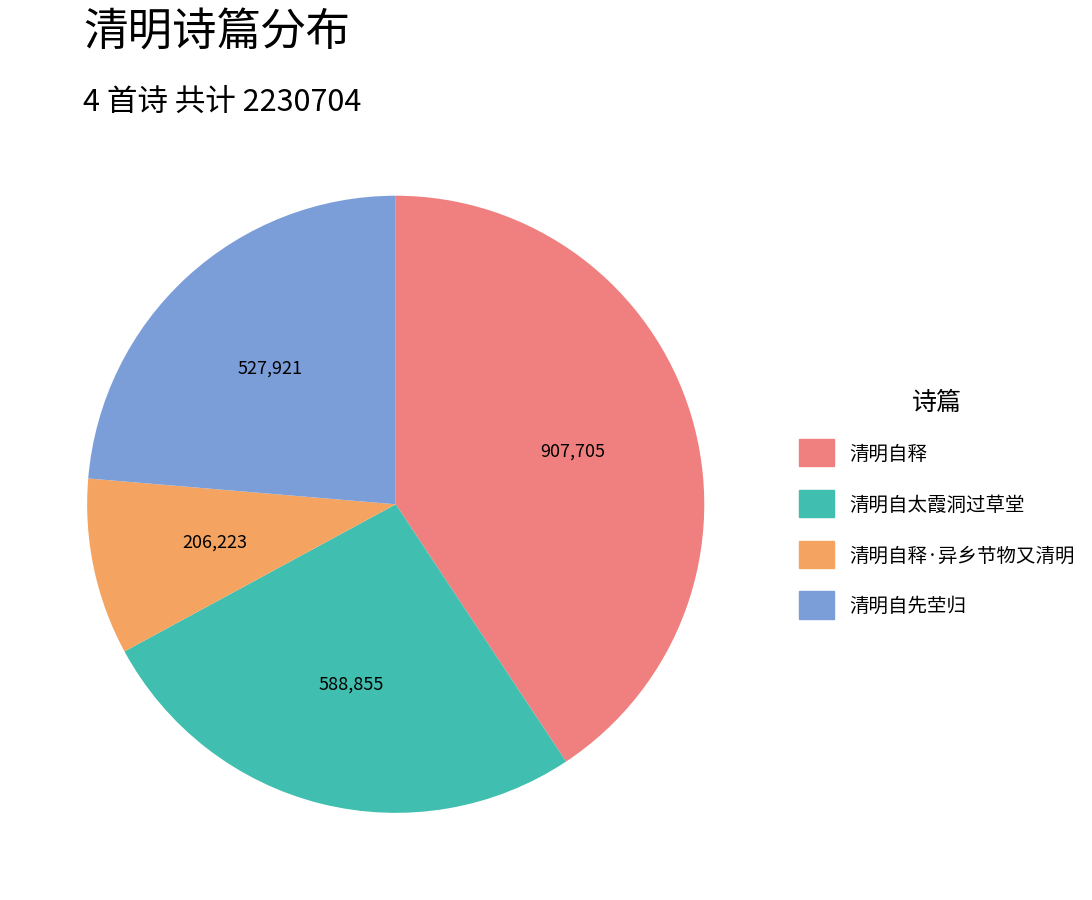

Between 清明自释 and 清明自先茔归, which is larger?

清明自释